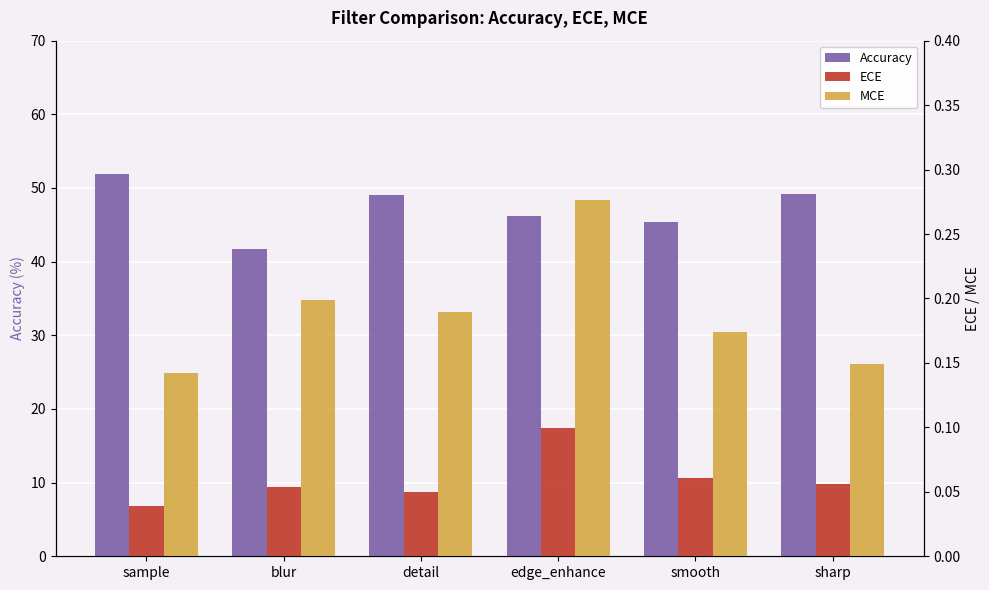

Is the value of Accuracy at detail greater than the value of ECE at sample?

Yes